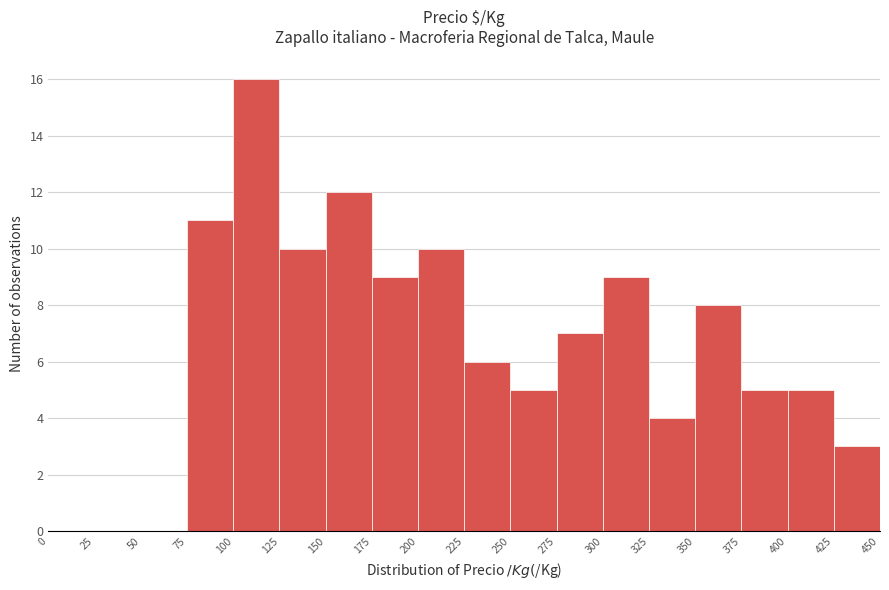

Reading left to right, list every bar in this chart as the range it spans on the x-axis followed by its height. The values are not printed on the chart, so give them approximately, as read against the axis.

0 to 25: 0
25 to 50: 0
50 to 75: 0
75 to 100: 11
100 to 125: 16
125 to 150: 10
150 to 175: 12
175 to 200: 9
200 to 225: 10
225 to 250: 6
250 to 275: 5
275 to 300: 7
300 to 325: 9
325 to 350: 4
350 to 375: 8
375 to 400: 5
400 to 425: 5
425 to 450: 3